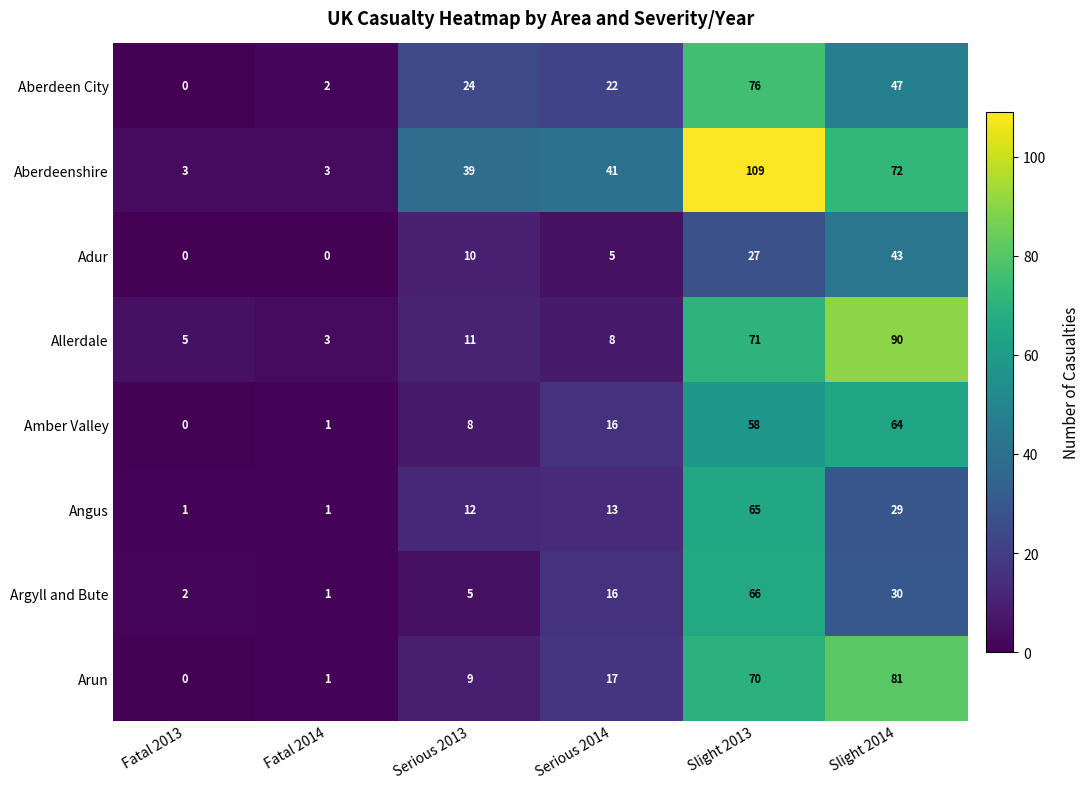

The value of Argyll and Bute at Slight 2014 is 43. True or false?

False